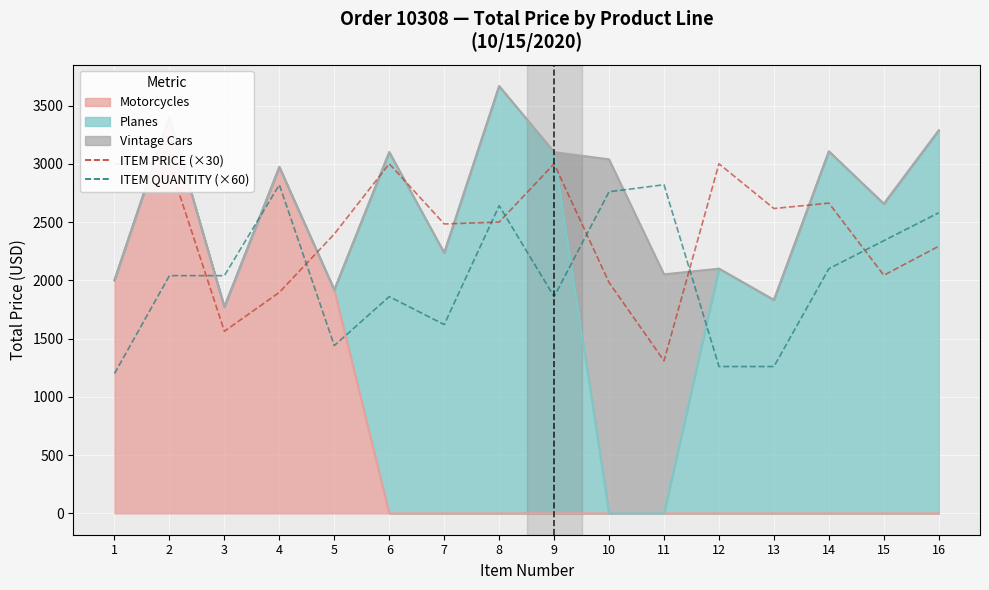

What is the sum of the ITEM QUANTITY (×60) values at 1 and 16?

3780.0